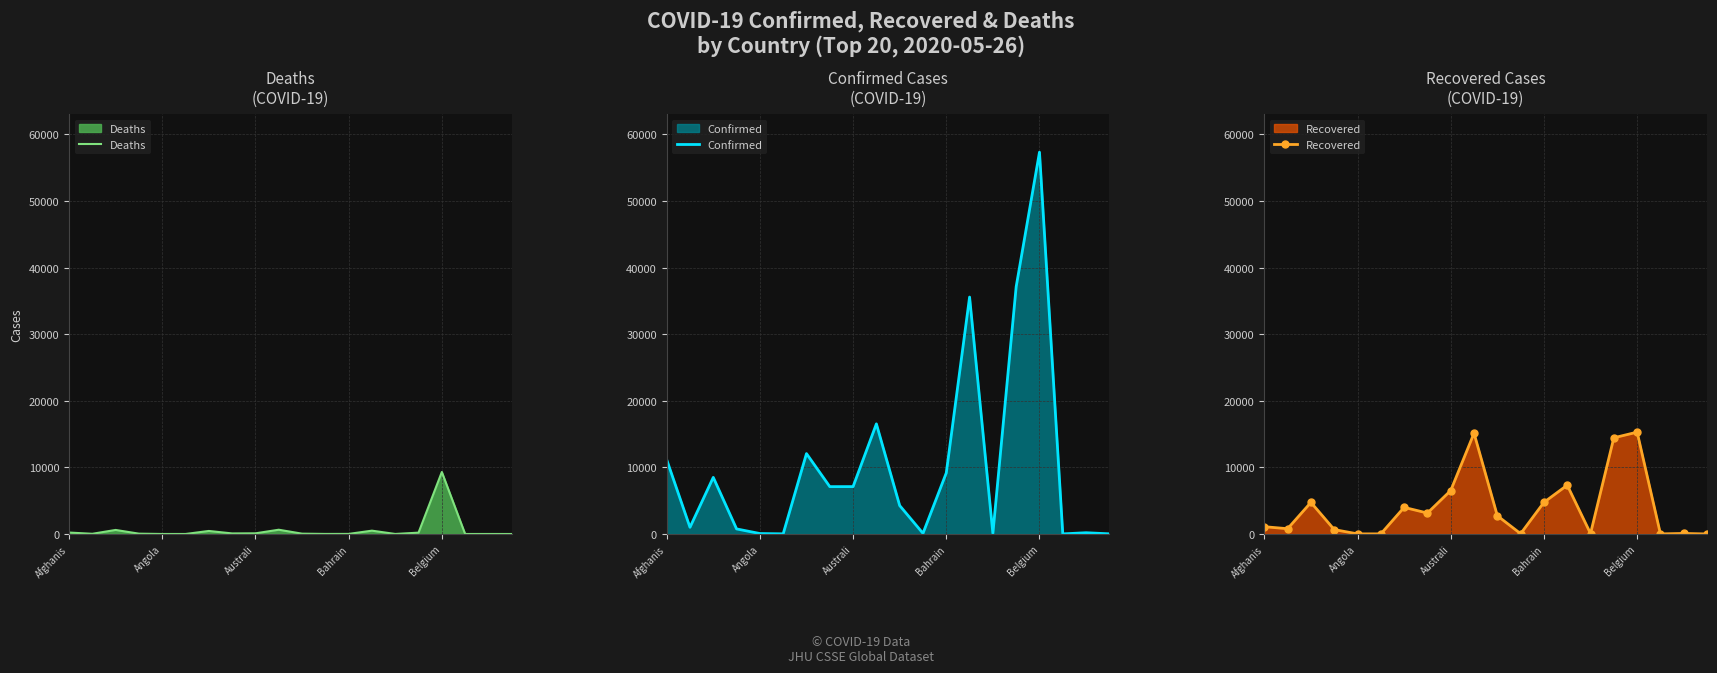

What is the difference between the maximum and minimum values in the Confirmed series?

57324